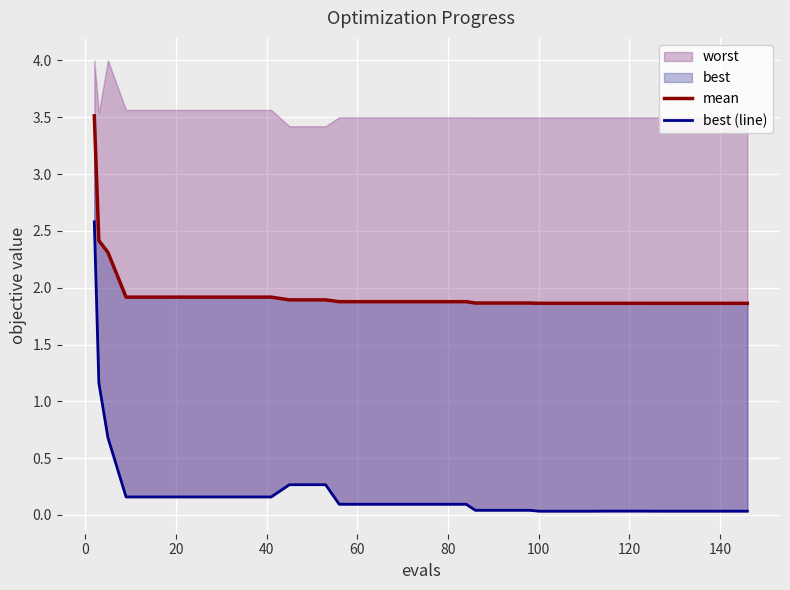

The value of best (line) at 24 is 0.0. True or false?

False